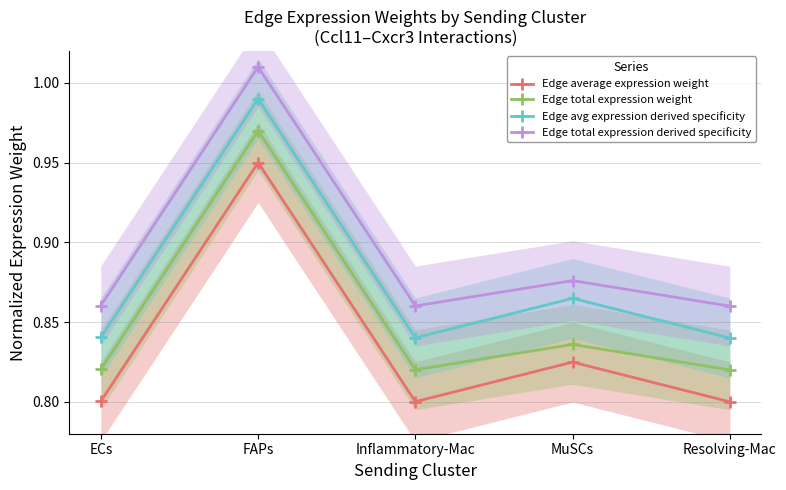

The value of Edge avg expression derived specificity at MuSCs is 1.1. True or false?

False